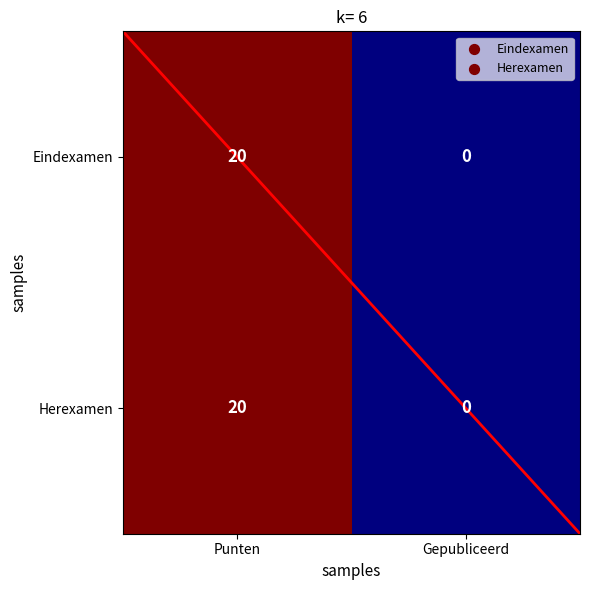

What is the average value of the Herexamen series?

10